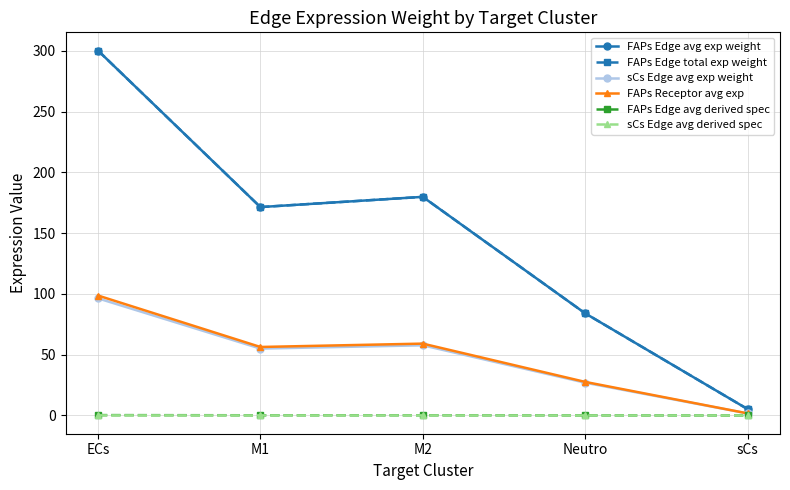

Reading right to left, transcribe all the data shown in this chart.

FAPs Edge avg exp weight: 5.3	84.0	179.9	171.5	300.2
FAPs Edge total exp weight: 5.3	84.0	179.9	171.5	300.2
sCs Edge avg exp weight: 1.7	27.0	57.7	55.0	96.4
FAPs Receptor avg exp: 1.7	27.6	59.1	56.4	98.7
FAPs Edge avg derived spec: 0.0	0.1	0.2	0.2	0.3
sCs Edge avg derived spec: 0.0	0.0	0.1	0.1	0.1